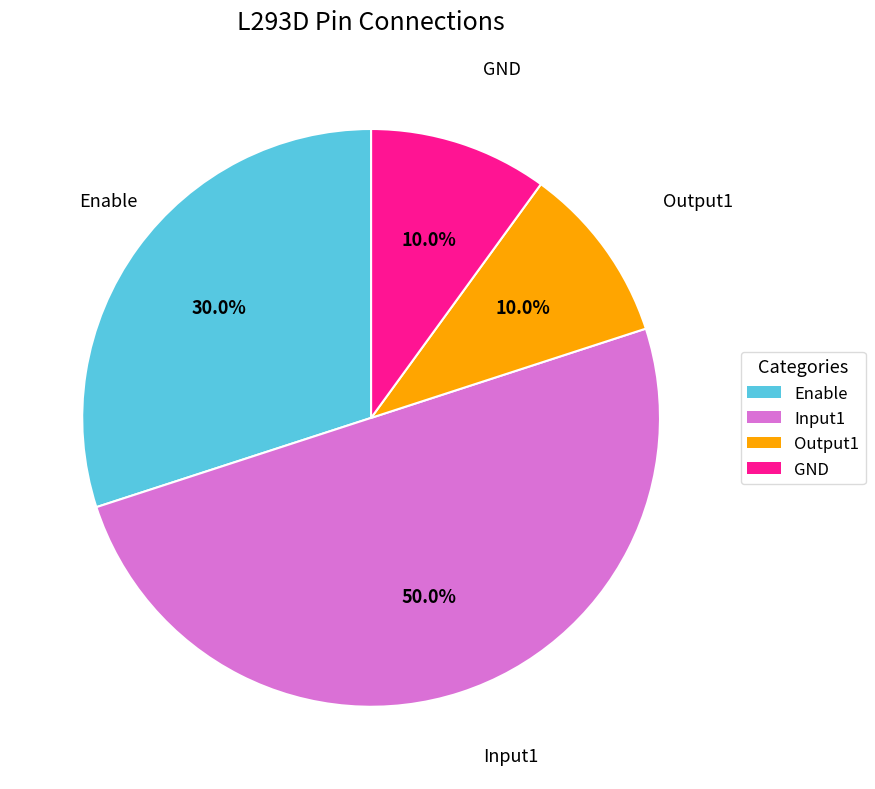

What is the total percentage of Input1 and GND?

60.0%